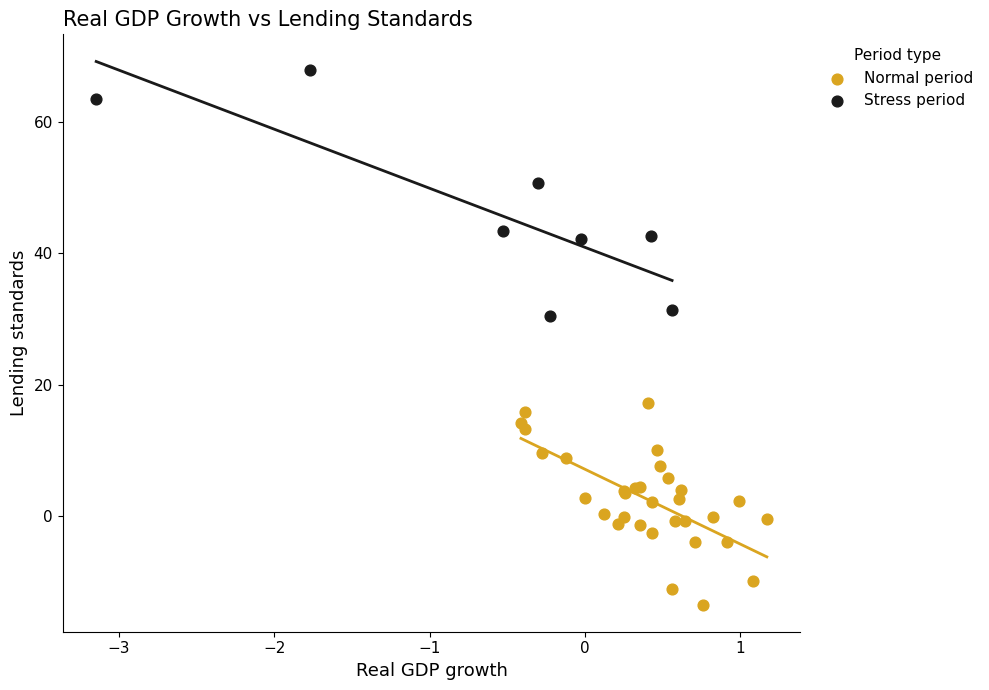

Which series contains the highest Y value?

Stress period